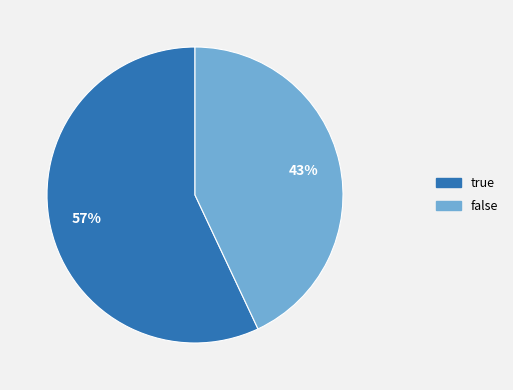

Which category has the smallest portion of the pie?

false